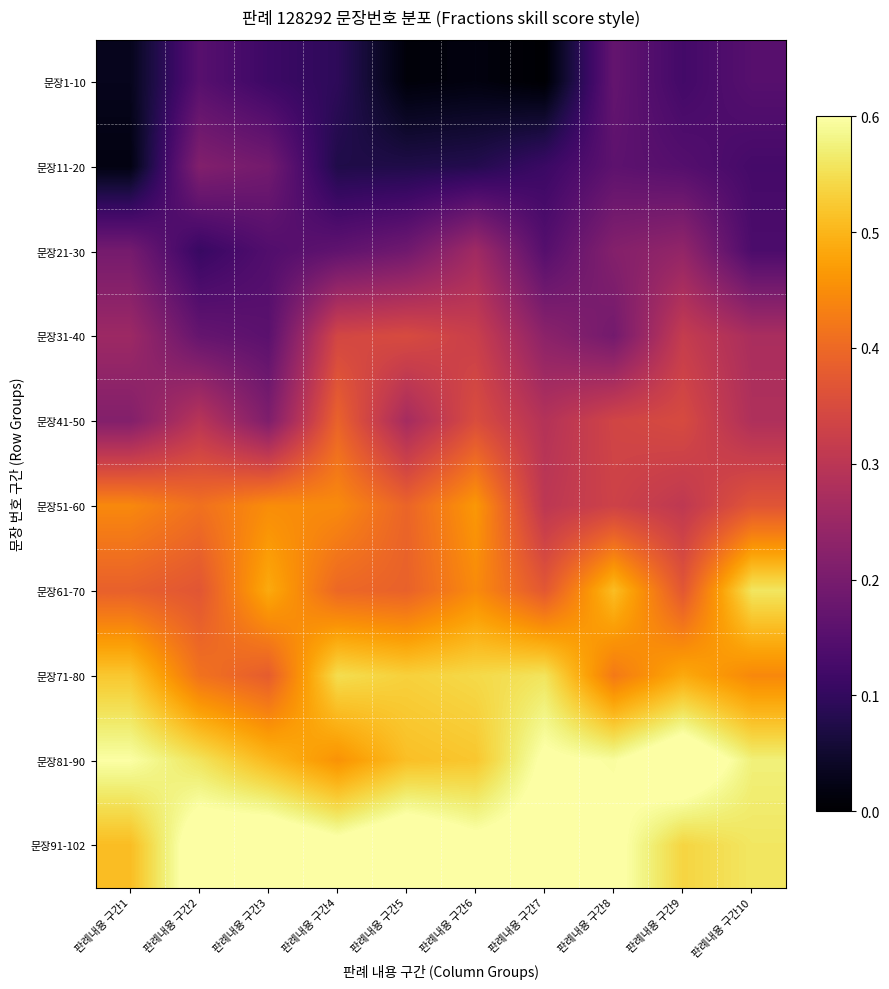

Which series has the widest spread of values?

문장11-20